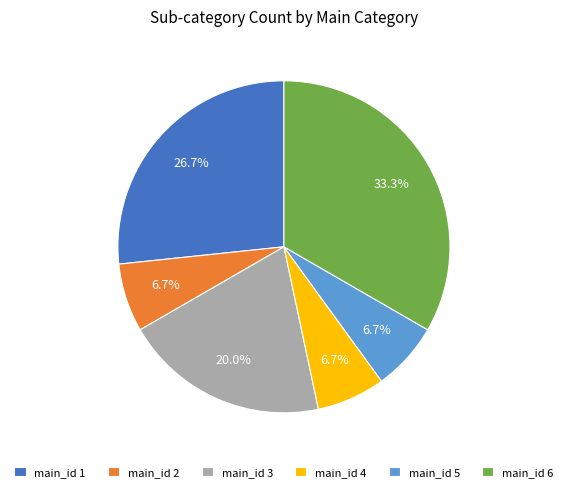

Does main_id 4 represent more than half of the total?

No